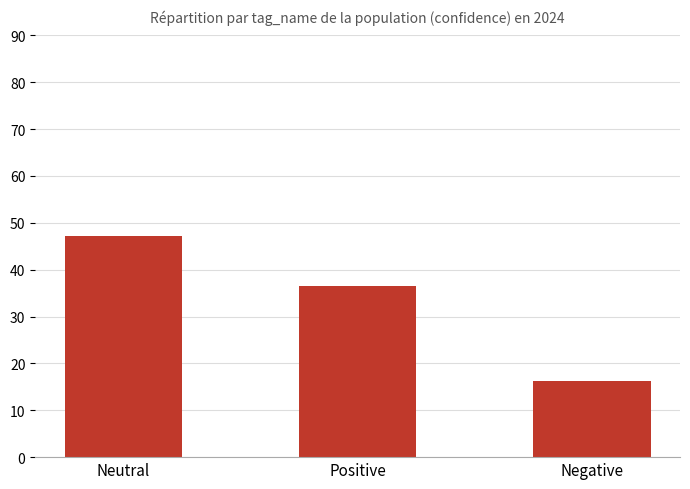

What is the average value?

33.3